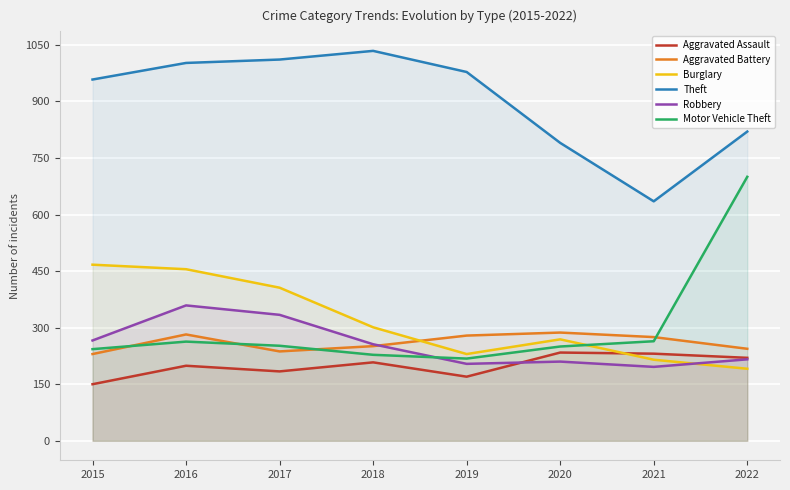

Which series changed the most between 2019 and 2022?

Motor Vehicle Theft